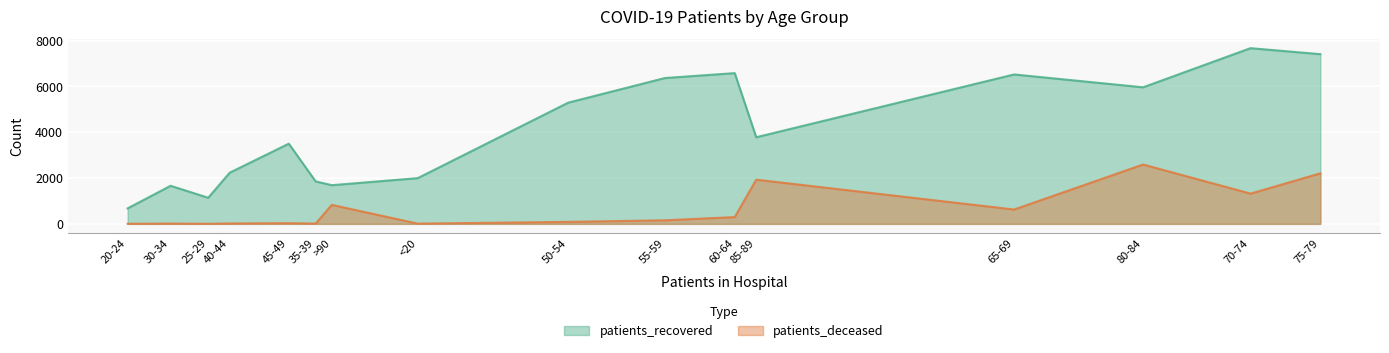

What is the difference between the maximum and second lowest values in the patients_deceased series?

2587